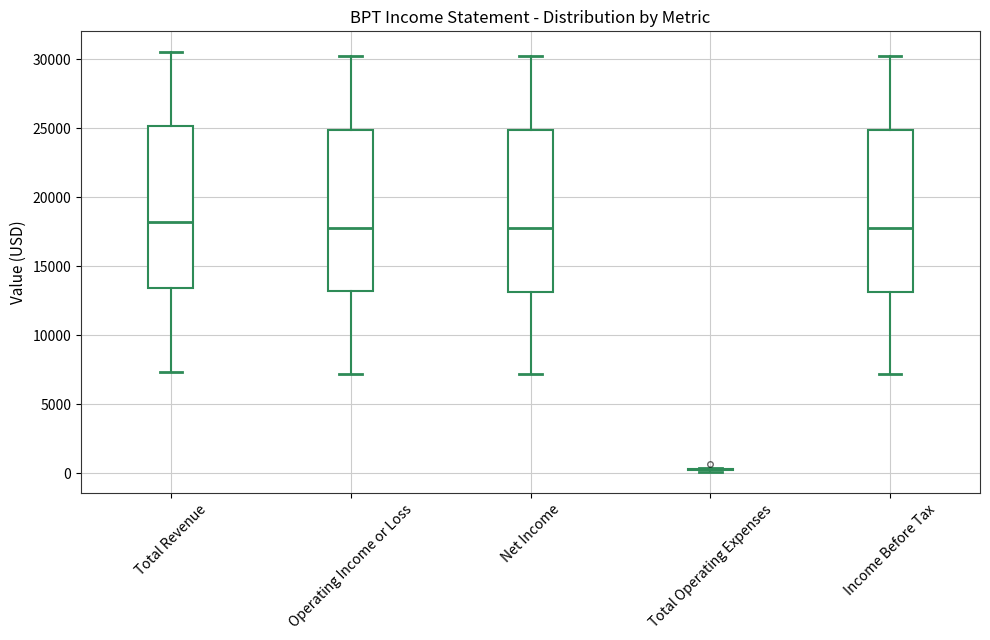

Reading left to right, transcribe this box plot: for each box, give where its median line is, the range the box spans, and where its two whiskers end, as read against the y-axis. The values are not printed on the chart, so give them approximately, as read against the axis.

Total Revenue: median 18000, box 13500 to 25000, whiskers 7500 to 30500
Operating Income or Loss: median 18000, box 13000 to 25000, whiskers 7000 to 30000
Net Income: median 18000, box 13000 to 25000, whiskers 7000 to 30000
Total Operating Expenses: box collapsed to a line at 500, whiskers 0 to 500
Income Before Tax: median 18000, box 13000 to 25000, whiskers 7000 to 30000